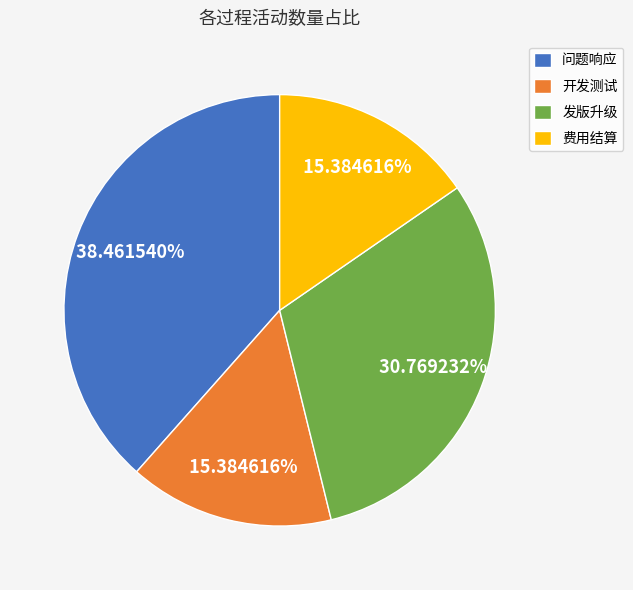

Is there a majority slice in this chart?

No